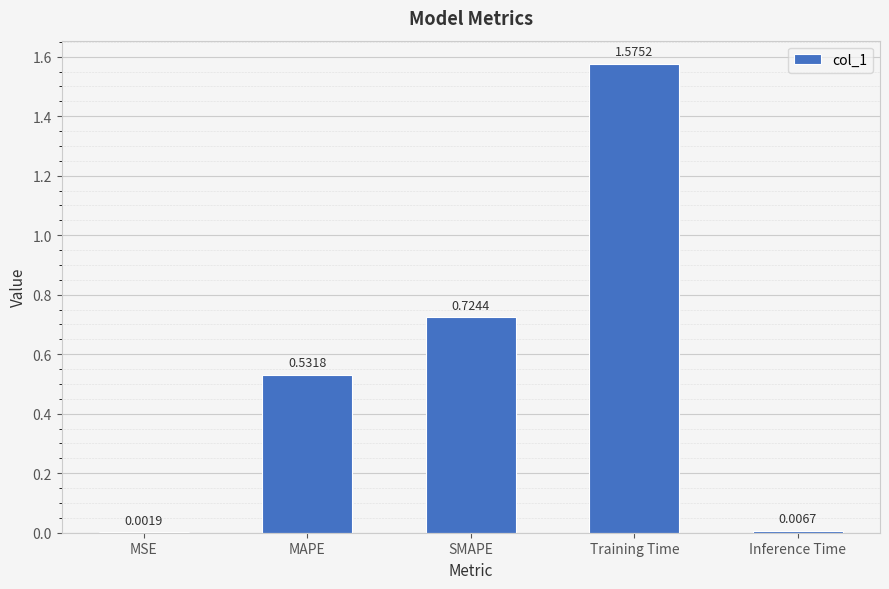

Which category has the highest value across all series?

Training Time